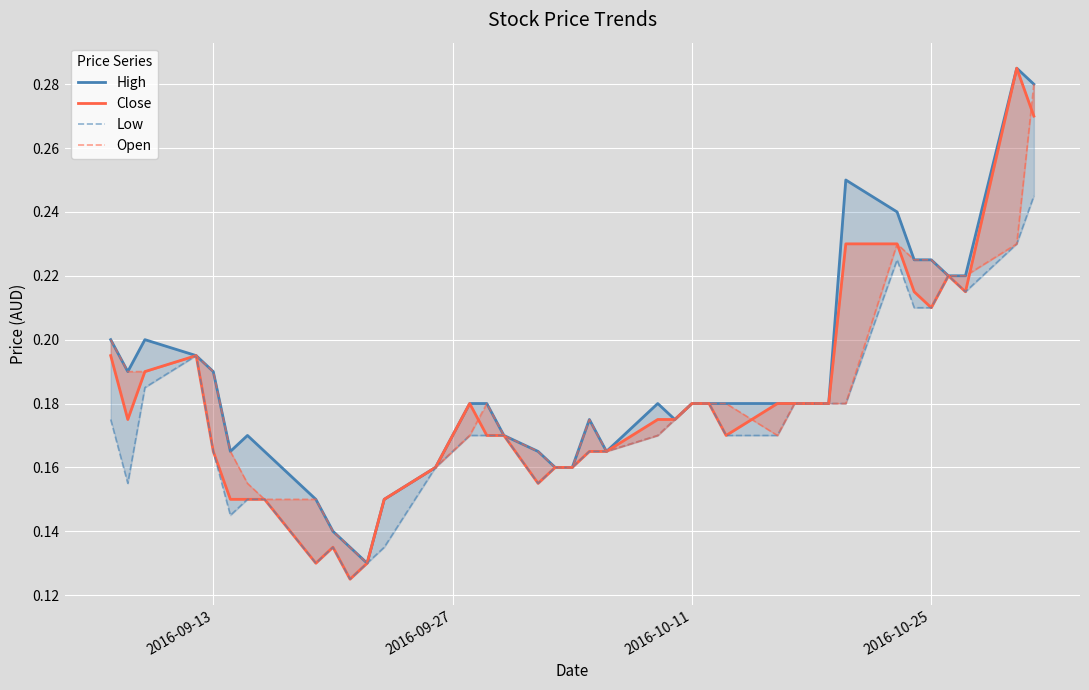

What is the value of the High point at the 24th from the left?

0.2